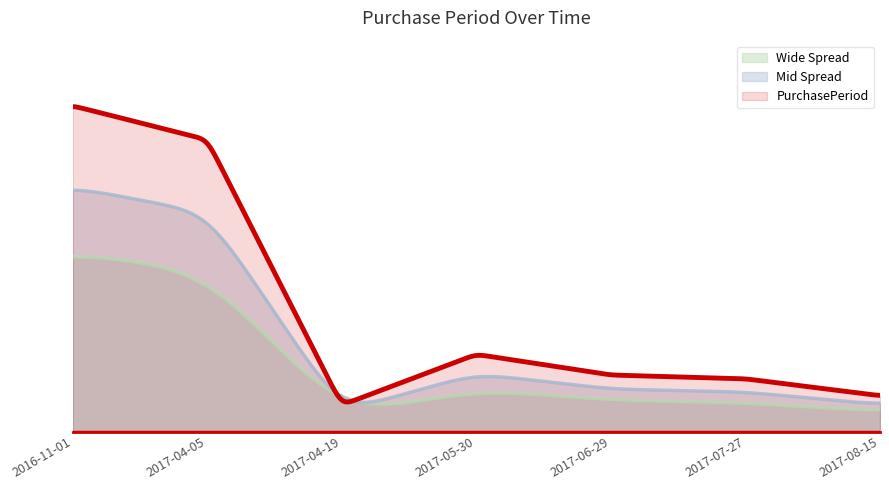

At which category does the data reach its first local valley?

2017-04-19